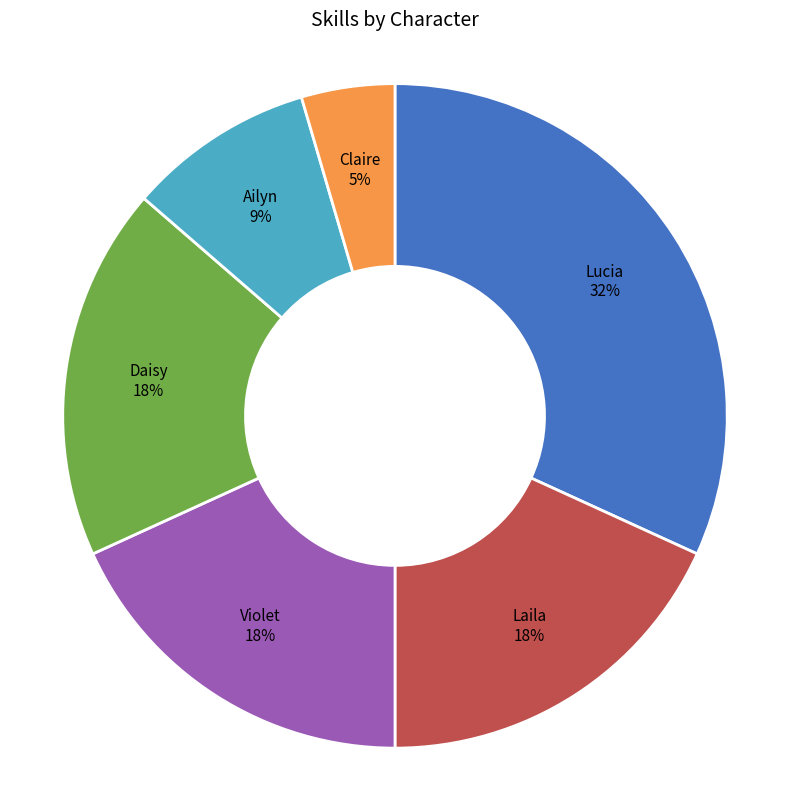

To the nearest percent, what percentage of the pie is Ailyn?

9%